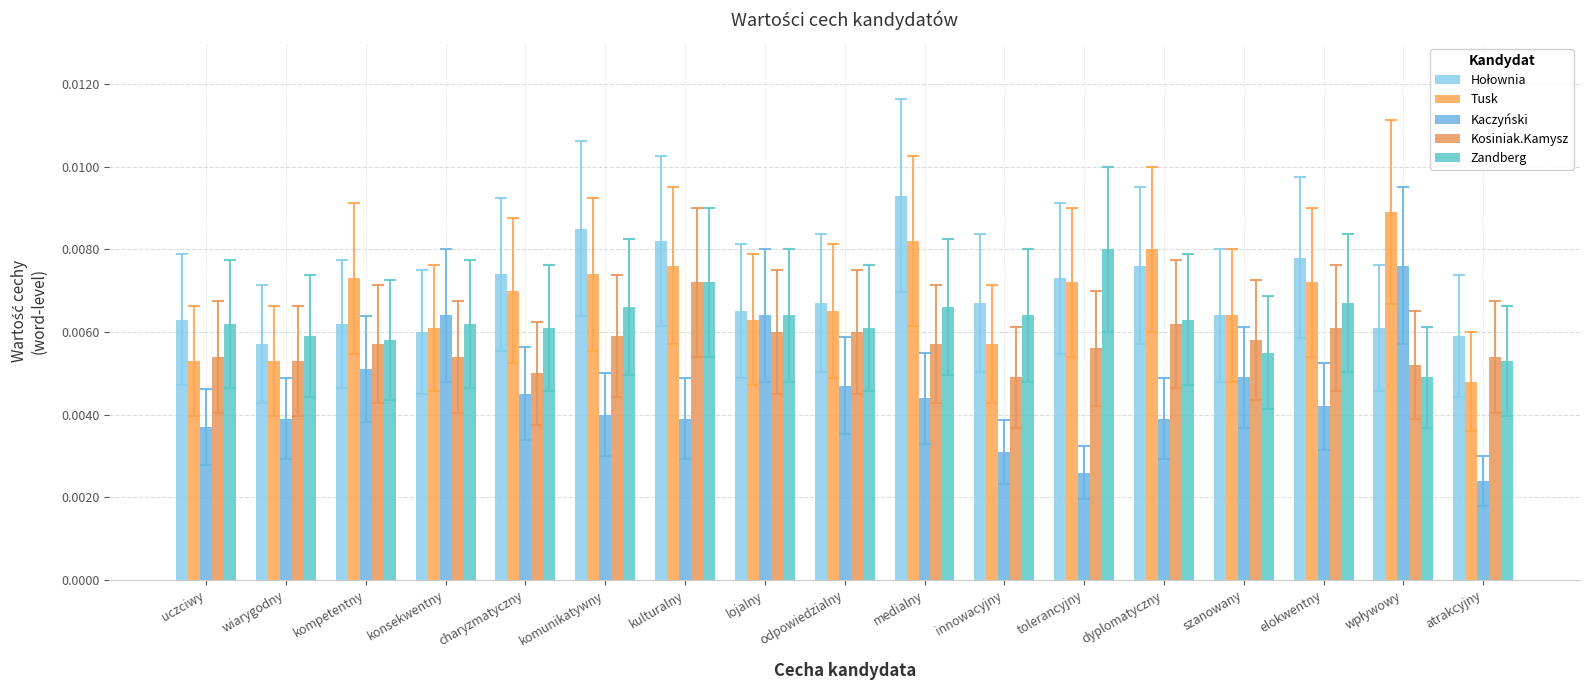

Count the Kaczyński values in the range 0 to 1.

17